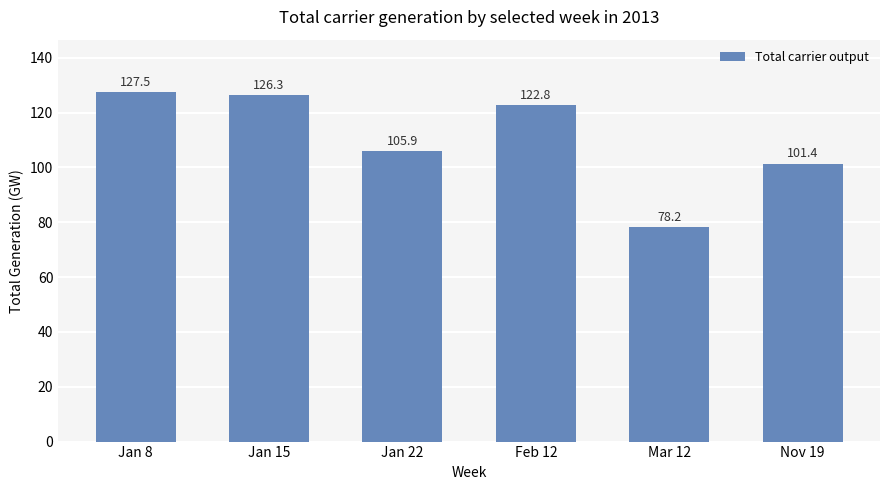

What is the change in value from Jan 15 to Nov 19?

-24.9